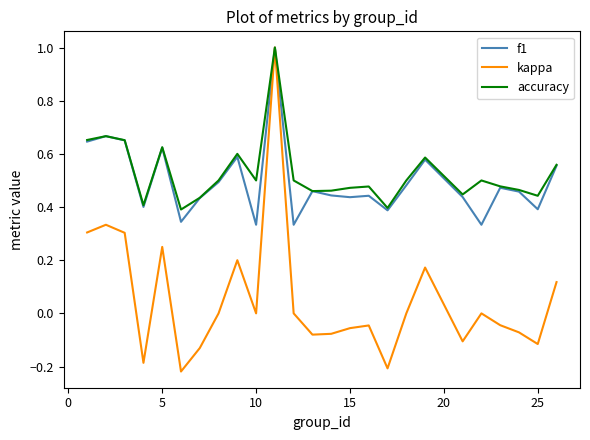

Which series has the widest spread of values?

kappa